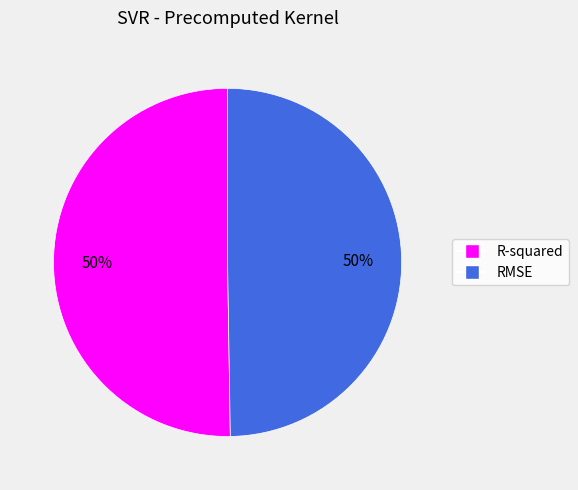

The R-squared slice represents 50% of the pie. True or false?

True